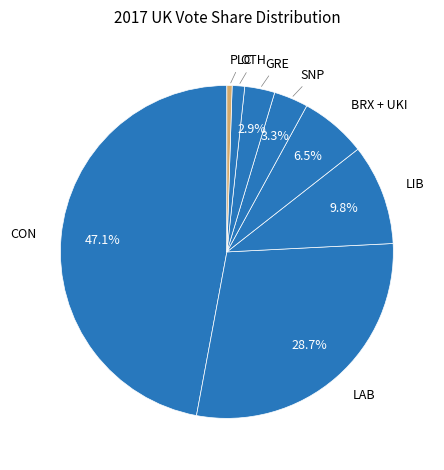

Count the number of slices in the pie.

8